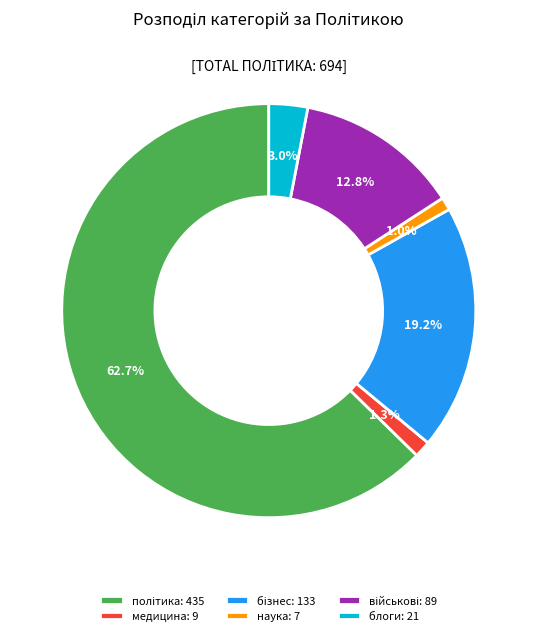

What portion of the pie excludes медицина: 9?

98.7%